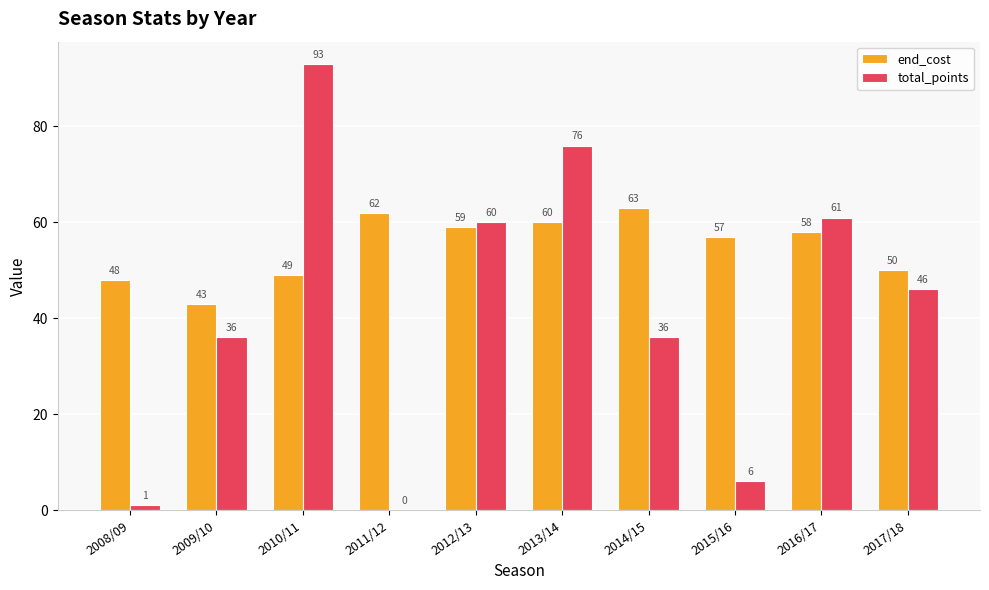

Are the bars horizontal?

No